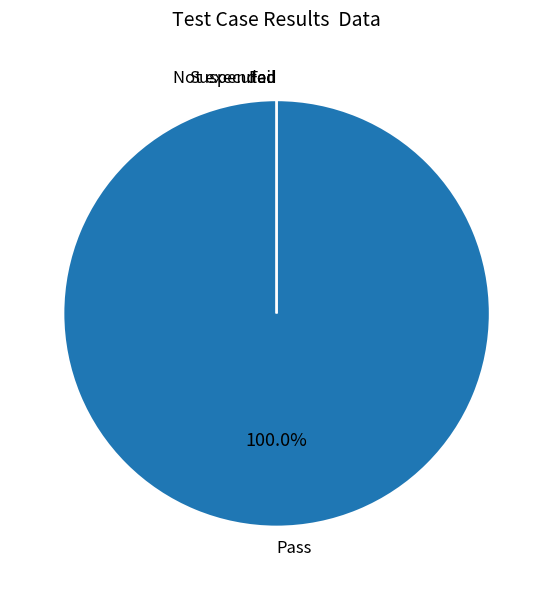

Which slice represents more than half of the pie?

Pass